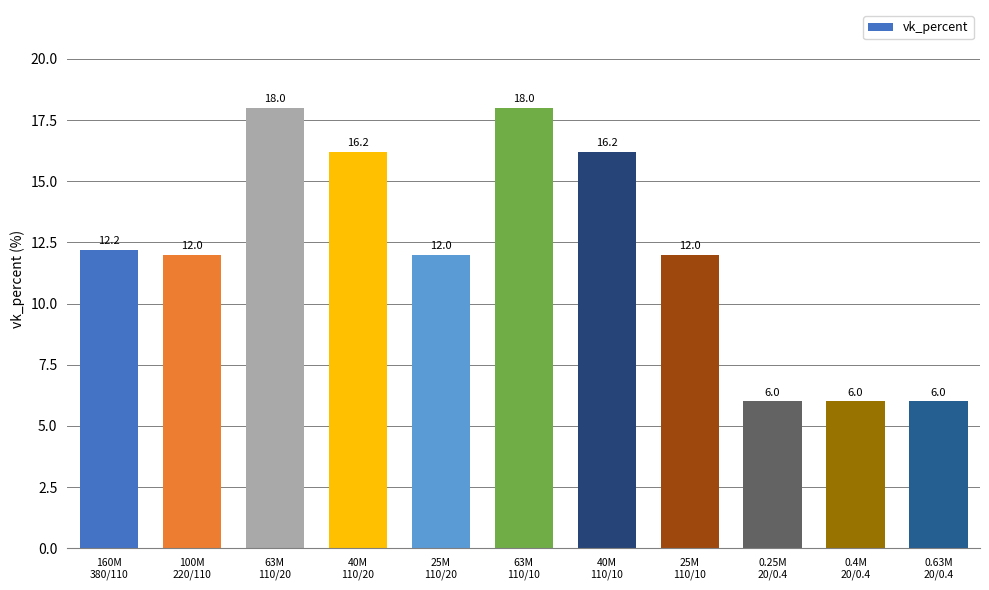

The value at 63M
110/20 is 18.0. True or false?

True